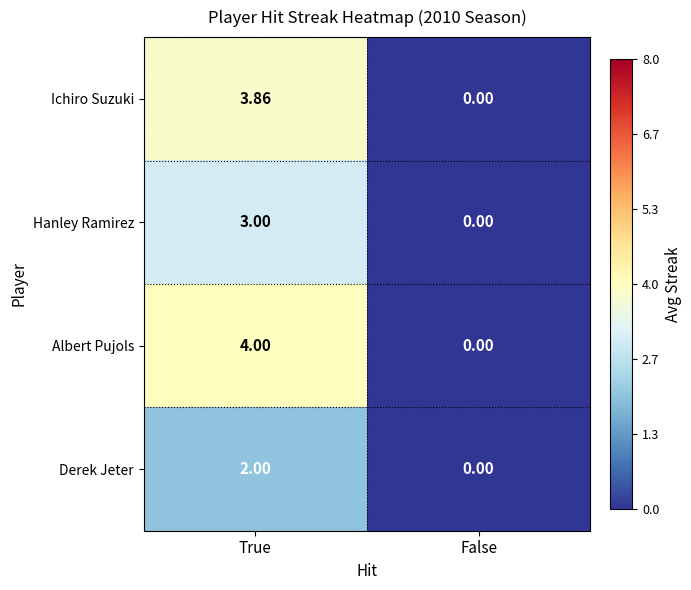

Which series has the largest range (max minus min)?

Albert Pujols